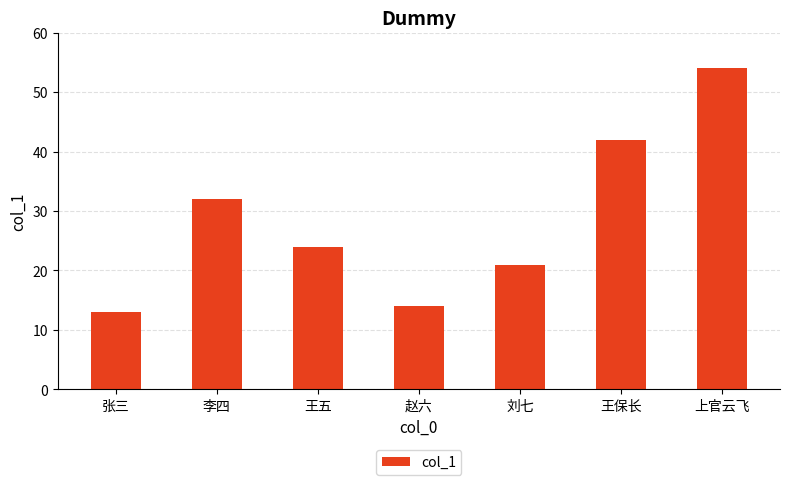

What is the ratio of the value at 张三 to the value at 王保长?

0.3